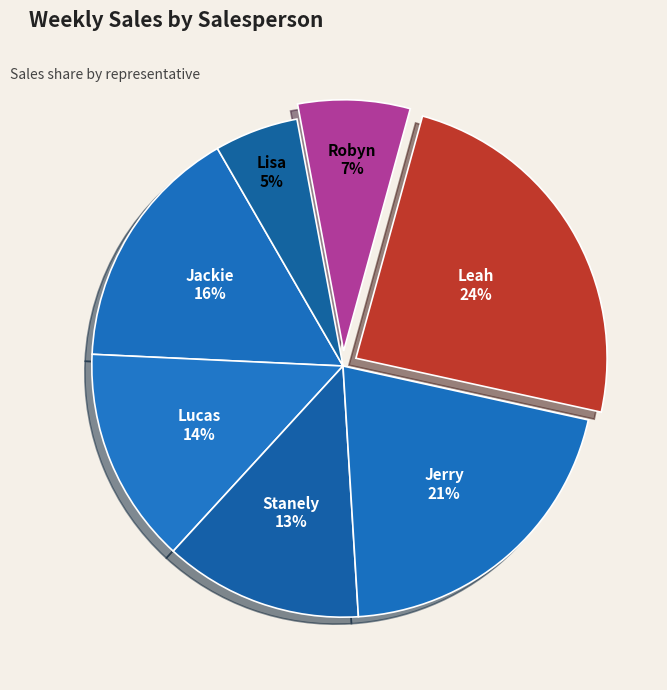

Does Jerry account for over 50% of the chart?

No